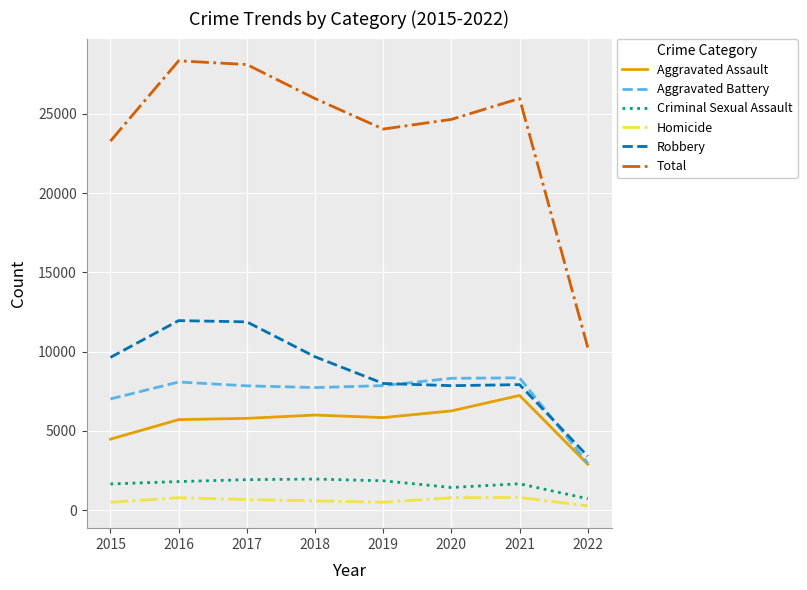

True or false: Aggravated Battery and Criminal Sexual Assault cross at least once.

False